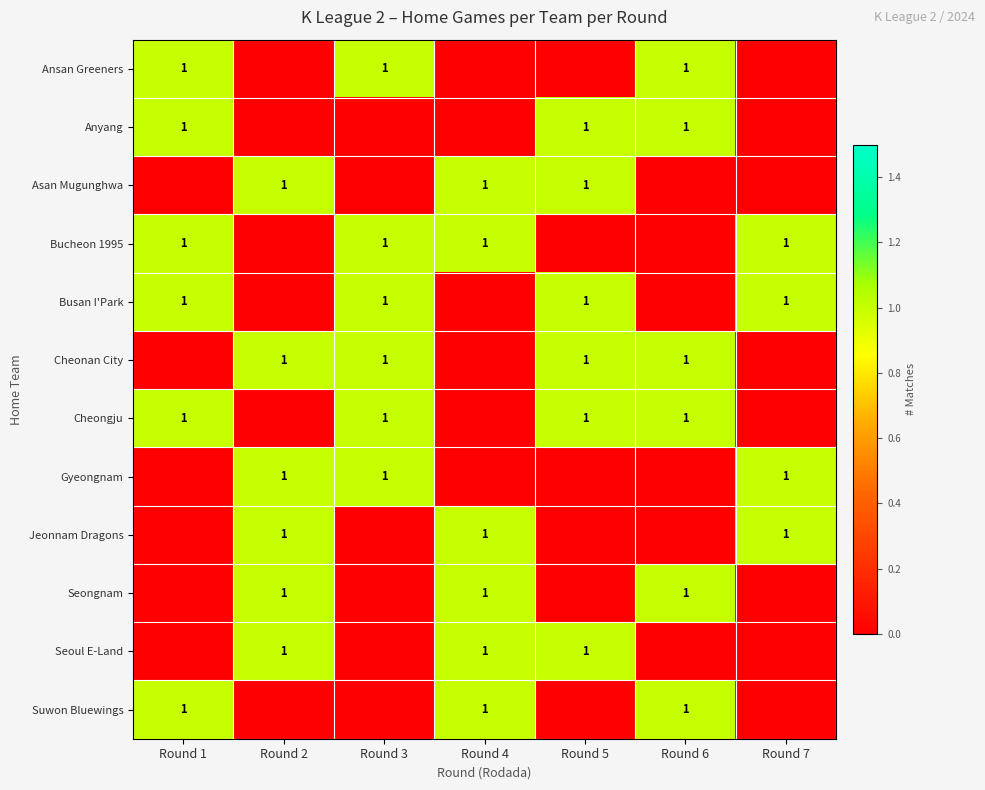

The value of Cheongju at Round 6 is 1. True or false?

True